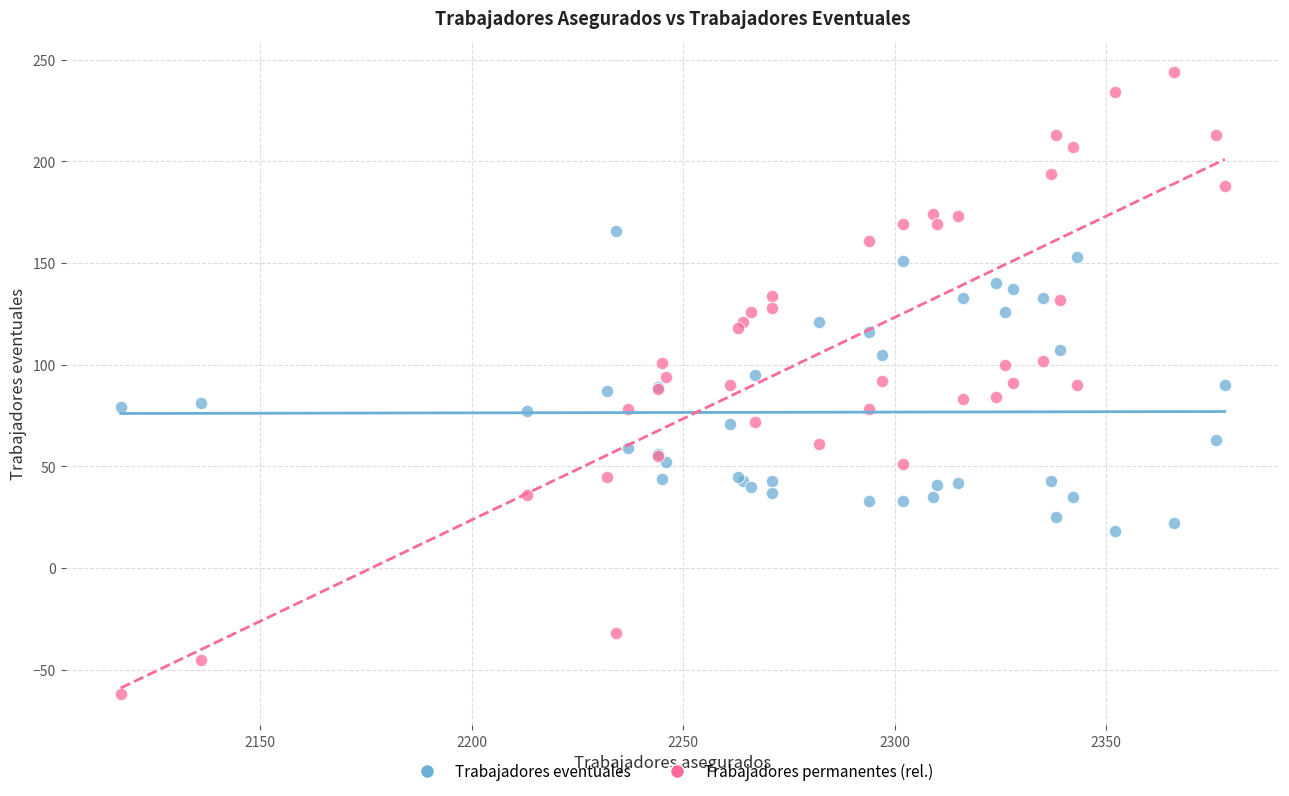

Which series reaches the minimum Y coordinate?

Trabajadores permanentes (rel.)